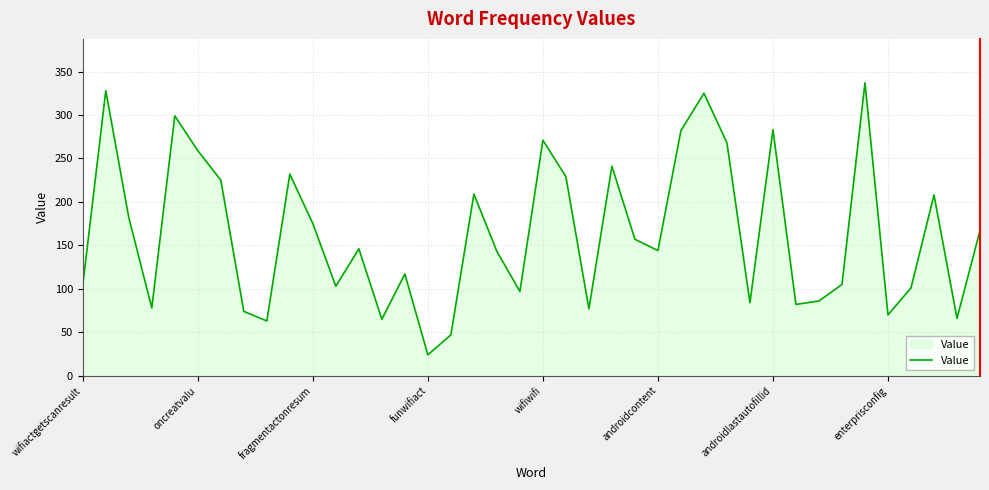

What is the greatest value displayed?

337